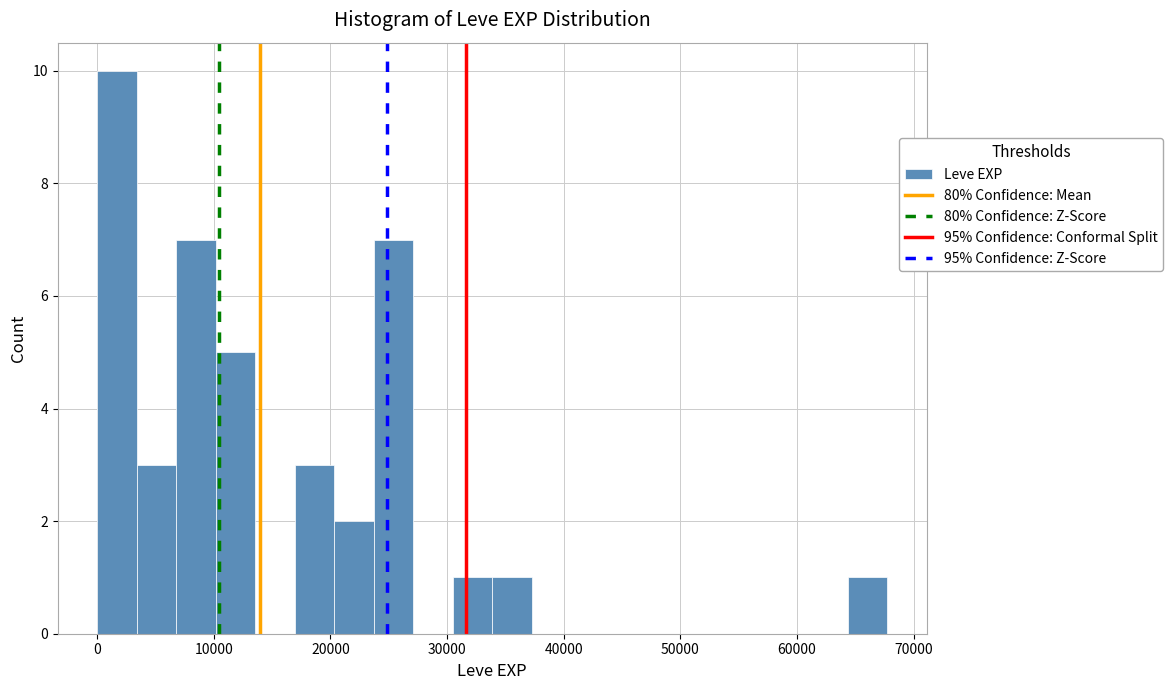

Read against the x-axis, roughly where is the centre of the tallest bar?

2000